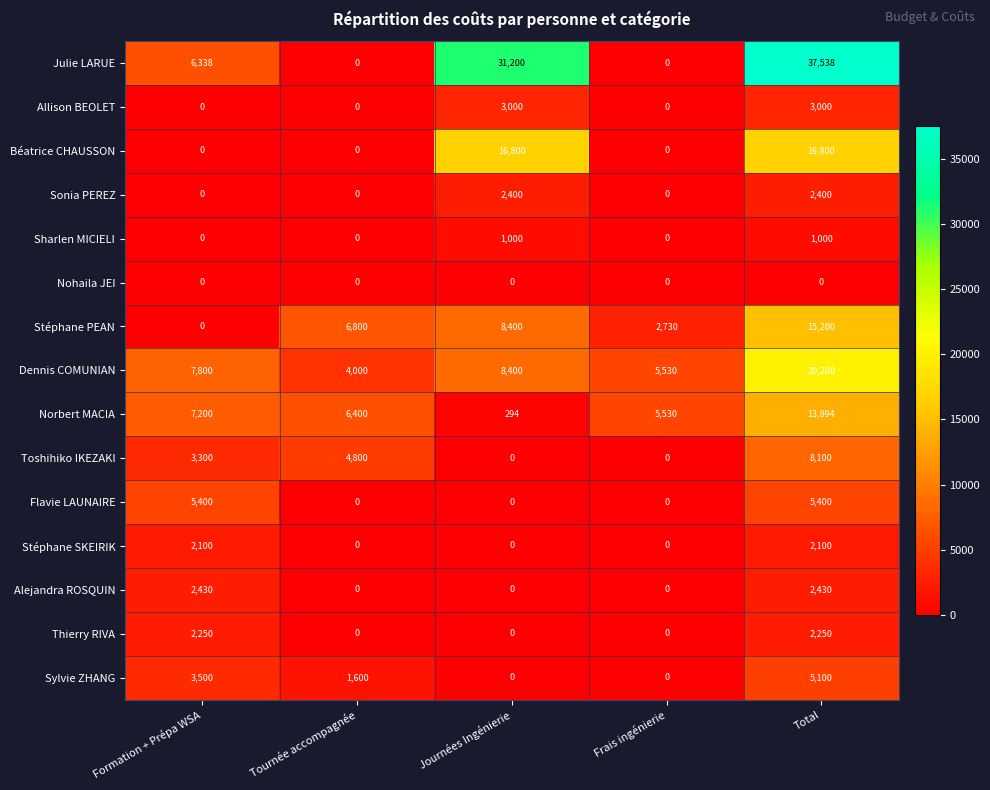

Rank the series by their maximum value, from highest to lowest.

Julie LARUE, Dennis COMUNIAN, Béatrice CHAUSSON, Stéphane PEAN, Norbert MACIA, Toshihiko IKEZAKI, Flavie LAUNAIRE, Sylvie ZHANG, Allison BEOLET, Alejandra ROSQUIN, Sonia PEREZ, Thierry RIVA, Stéphane SKEIRIK, Sharlen MICIELI, Nohaila JEI